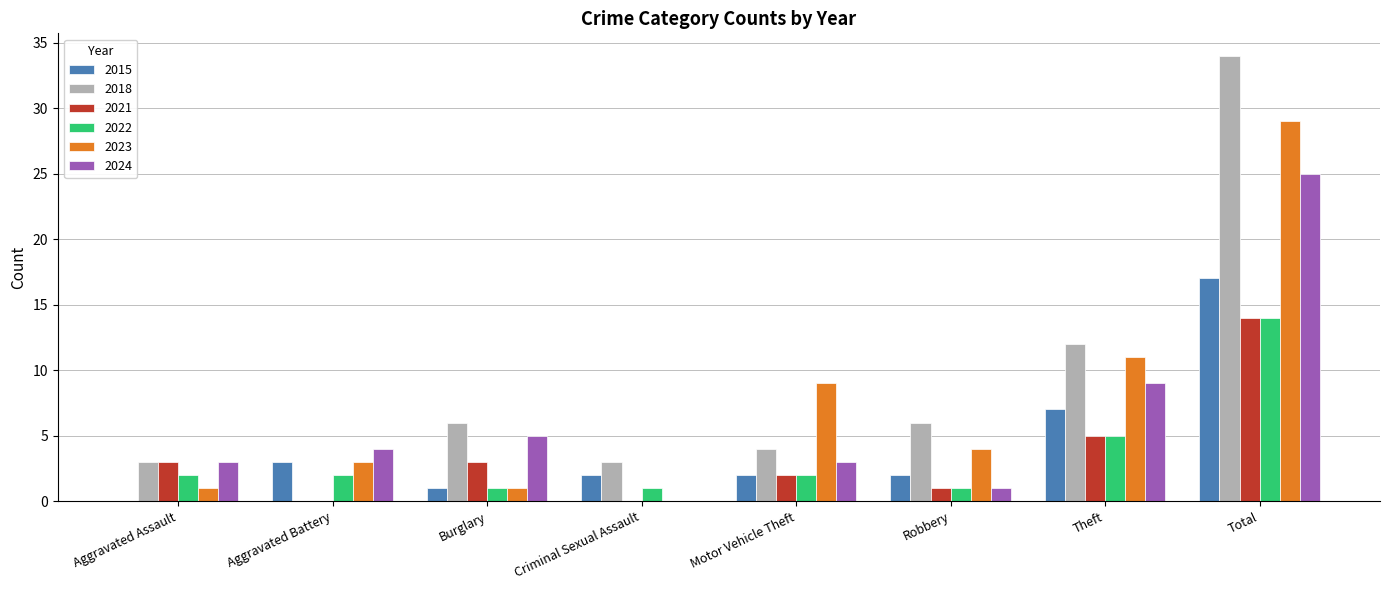

What is the sum of all 2022 values?

28